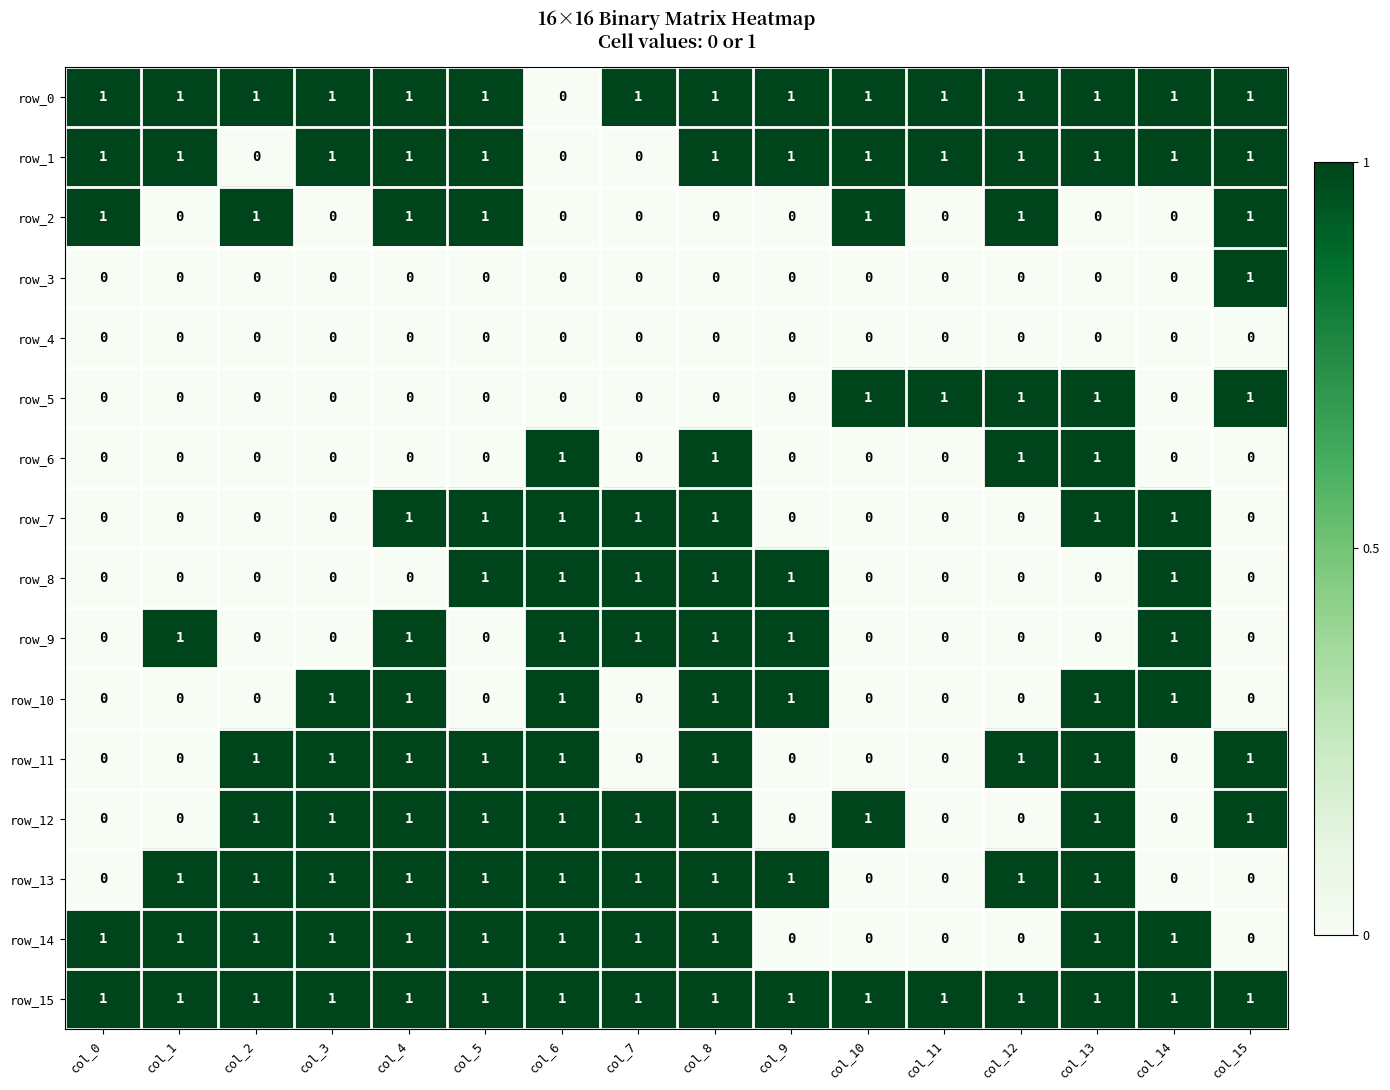

The value of row_5 at col_7 is 0. True or false?

True